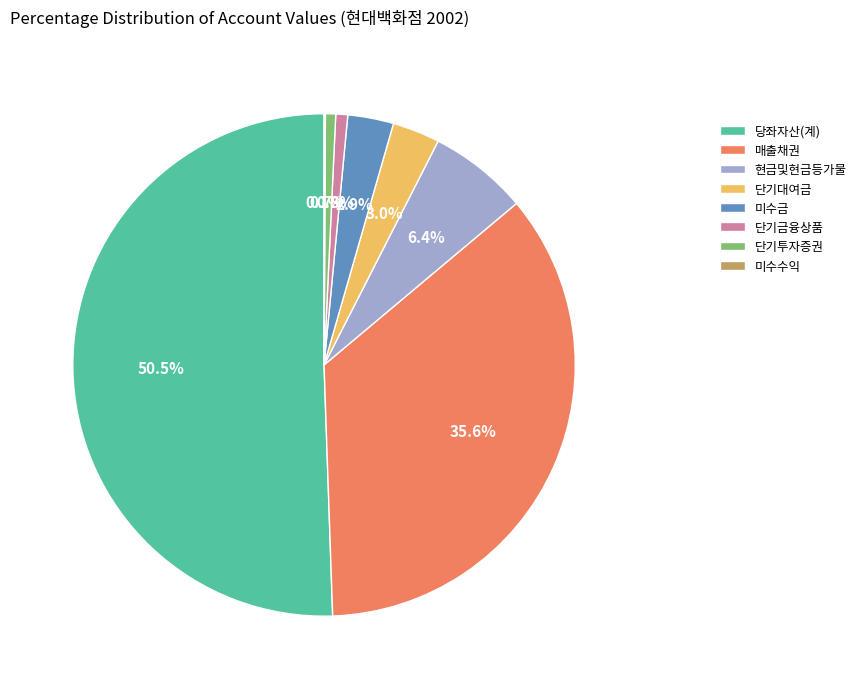

What is the majority slice?

당좌자산(계)